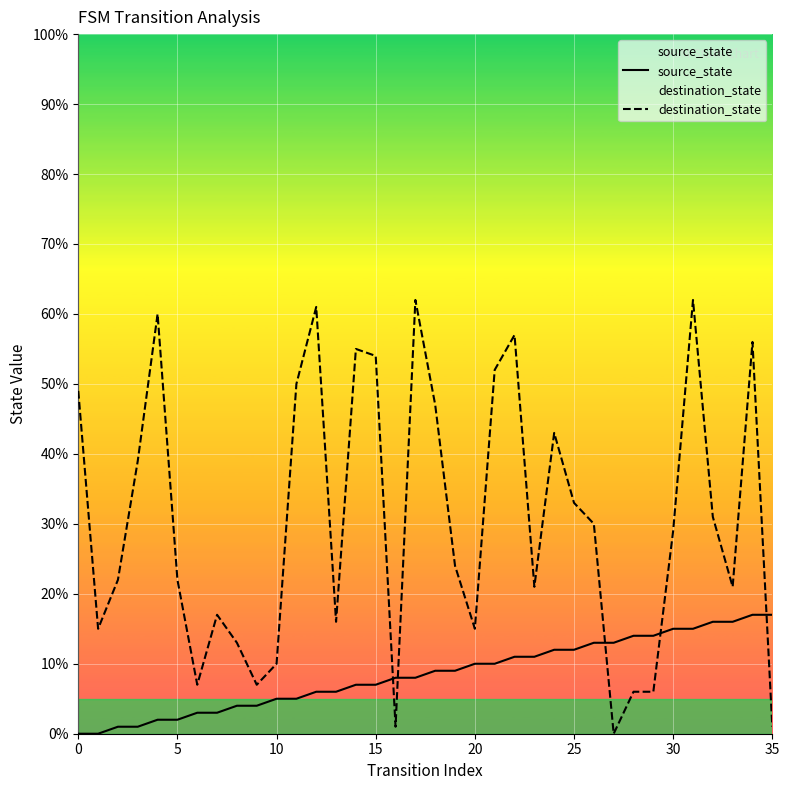

List the series in order of their peak value, lowest first.

source_state, destination_state